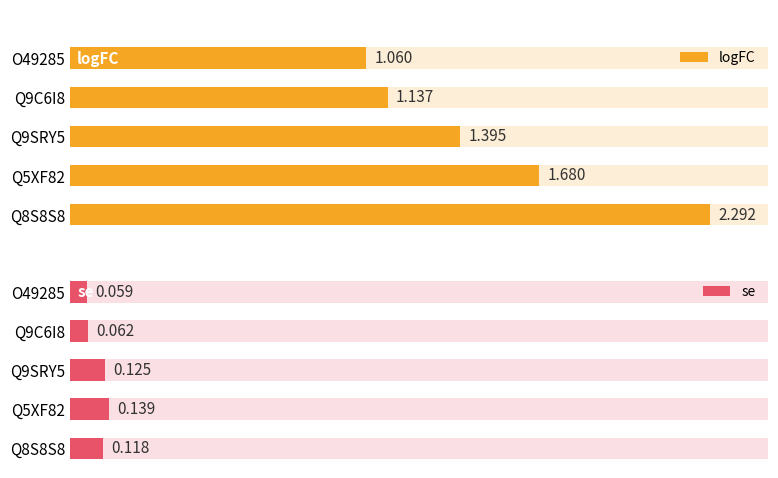

What is the difference between the maximum and minimum values in the se series?

0.1